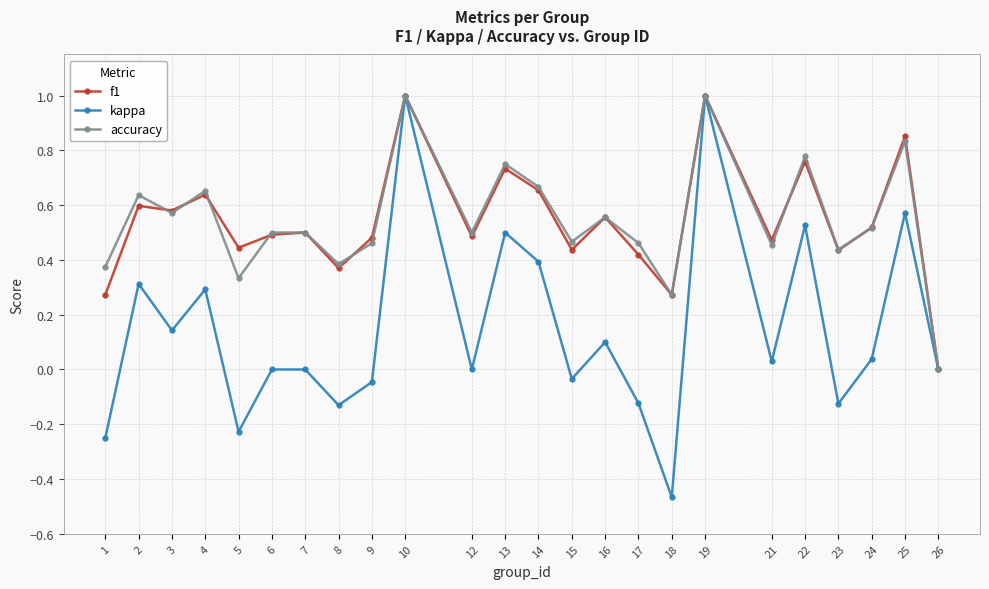

True or false: kappa has a value of 0.0 at 21.

True